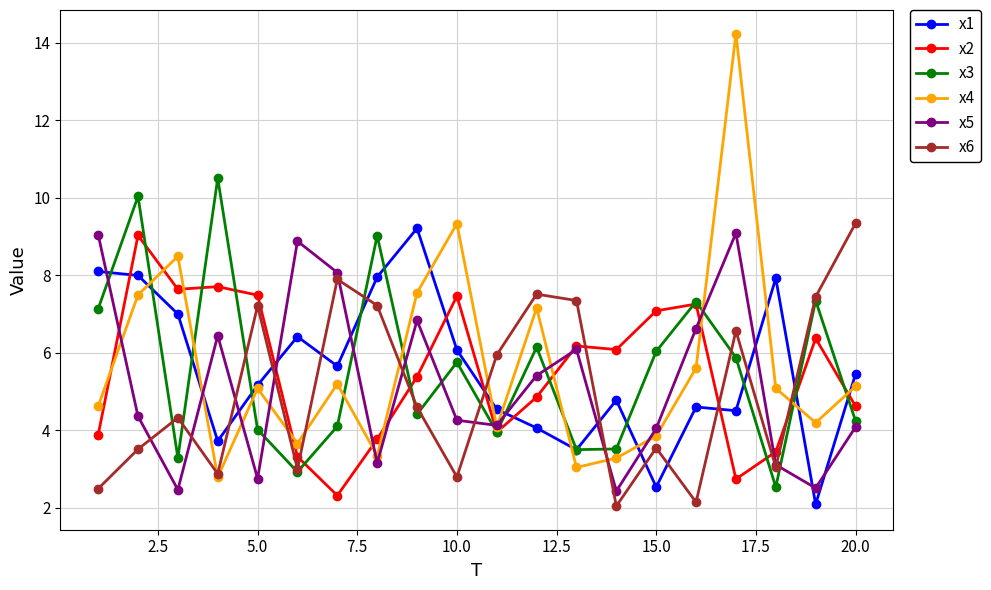

What is the difference between the second highest and minimum values in the x1 series?

6.0